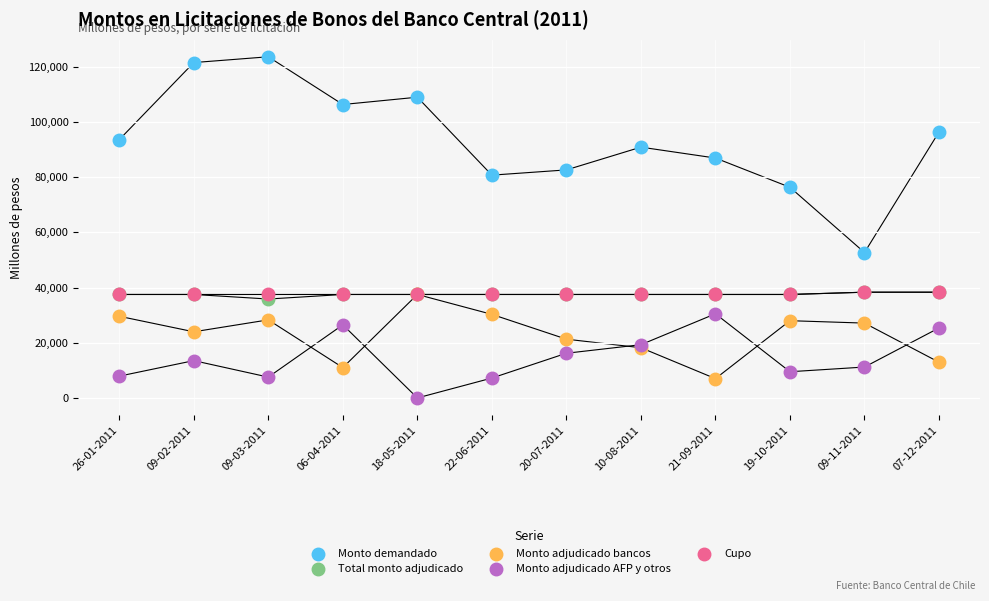

What are all the series names shown in the legend?

Monto demandado, Total monto adjudicado, Monto adjudicado bancos, Monto adjudicado AFP y otros, Cupo